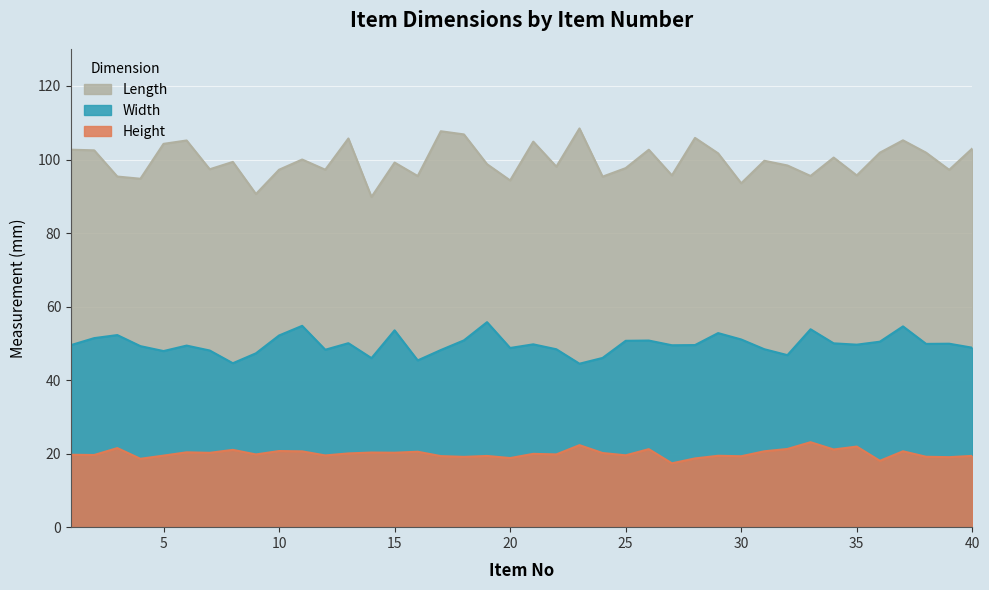

Which series changed the most between 5 and 20?

Length